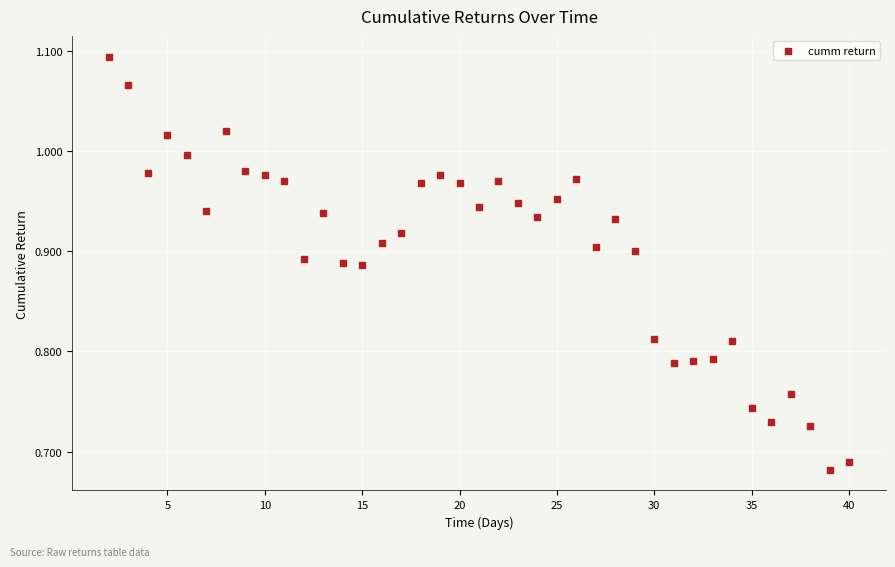

What is the range of Y values (max minus min)?

0.4